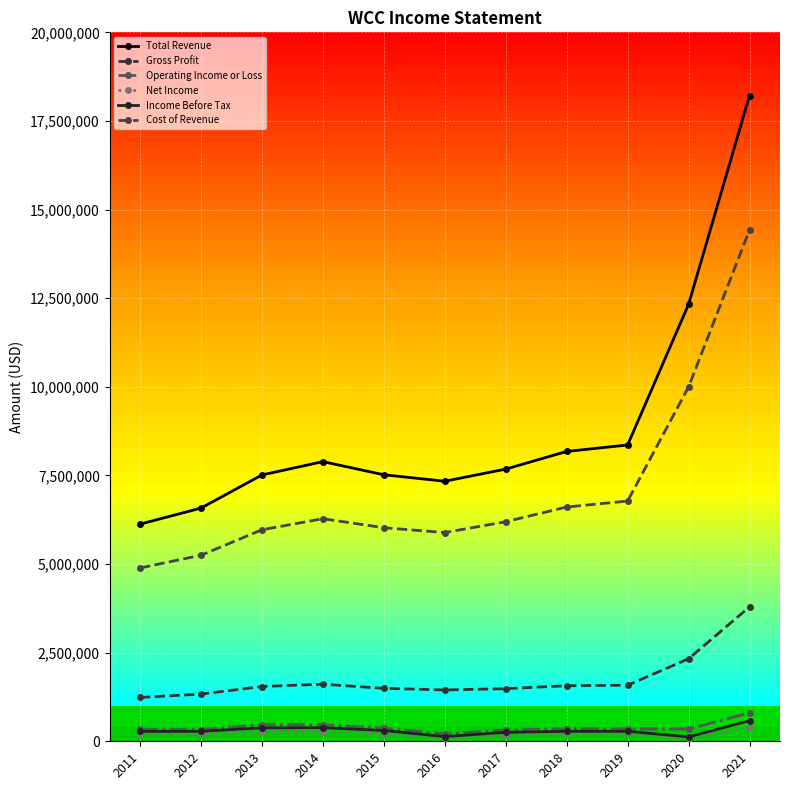

Rank the series by their maximum value, from highest to lowest.

Total Revenue, Cost of Revenue, Gross Profit, Operating Income or Loss, Income Before Tax, Net Income